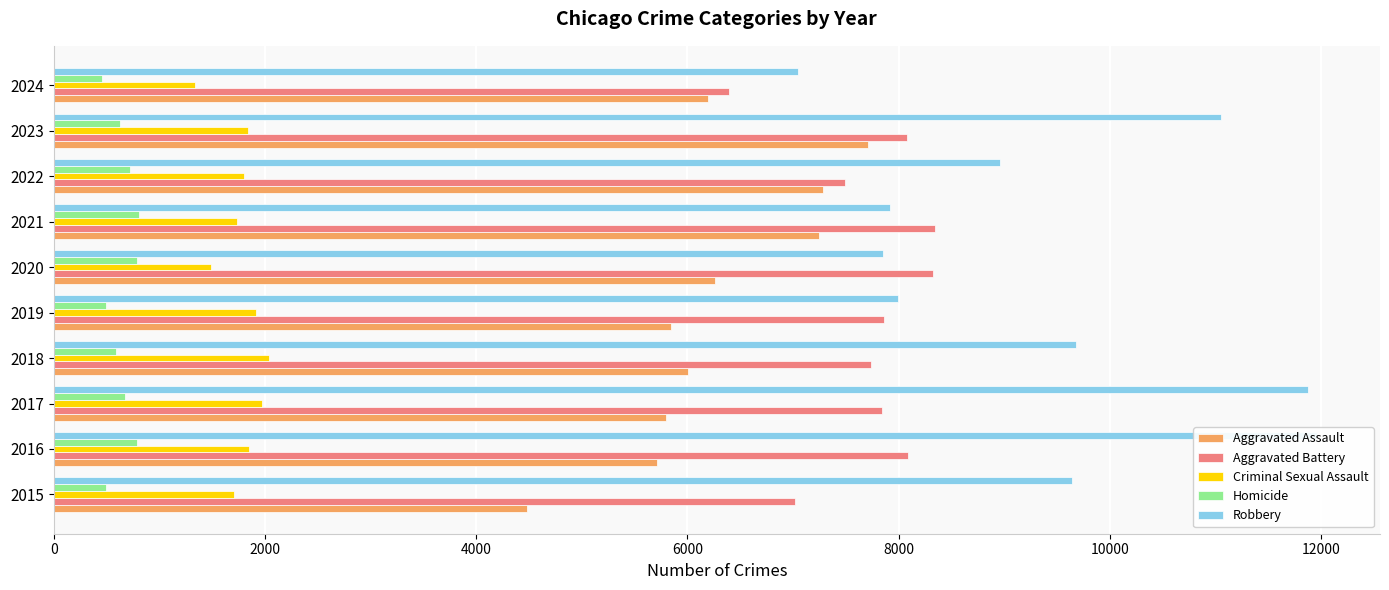

The value of Homicide at 2024 is 456. True or false?

True